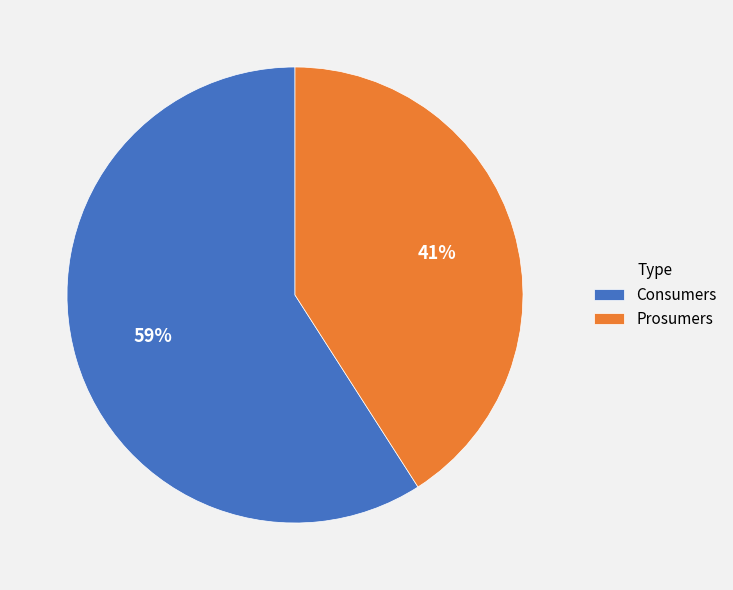

Rank the categories by value from lowest to highest.

Prosumers, Consumers